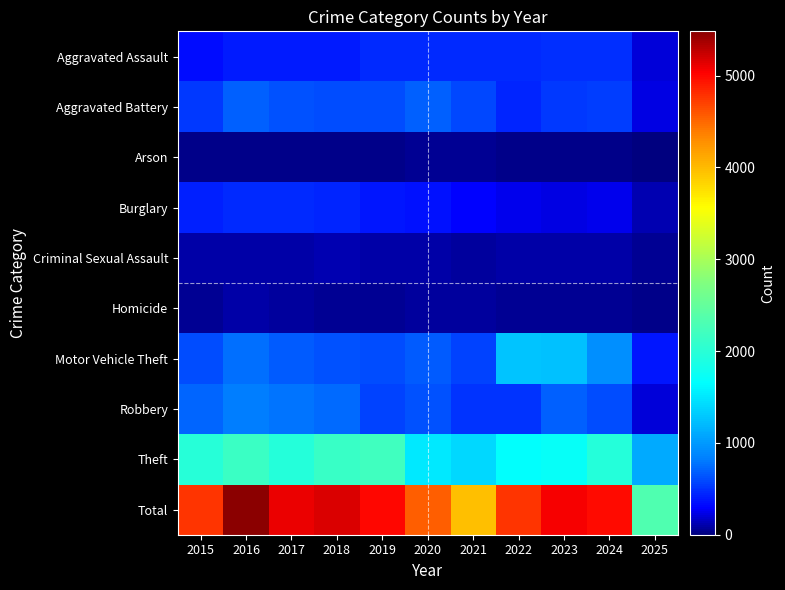

Between 2016 and 2017, which is larger?

2016